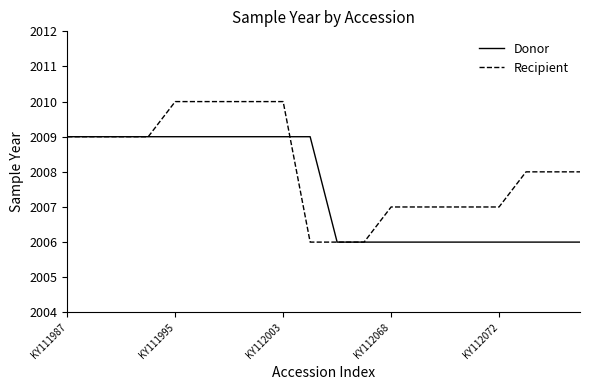

Reading right to left, transcribe all the data shown in this chart.

Donor: 2006	2006	2006	2006	2006	2006	2006	2006	2006	2006	2009	2009	2009	2009	2009	2009	2009	2009	2009	2009
Recipient: 2008	2008	2008	2007	2007	2007	2007	2007	2006	2006	2006	2010	2010	2010	2010	2010	2009	2009	2009	2009